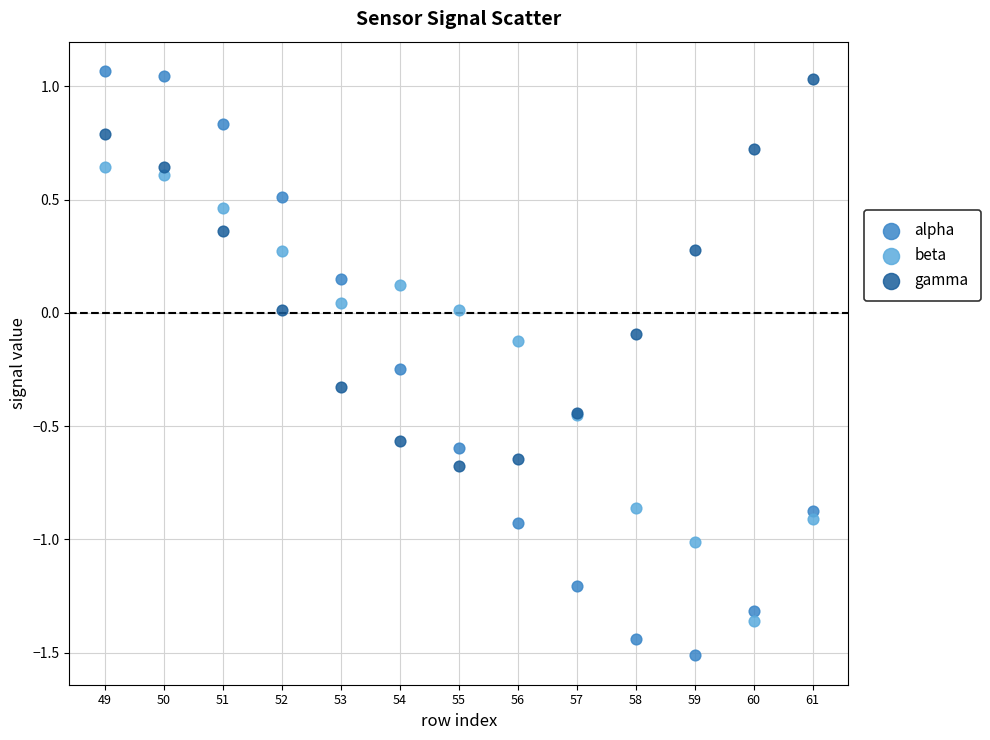

Which series contains the highest Y value?

alpha